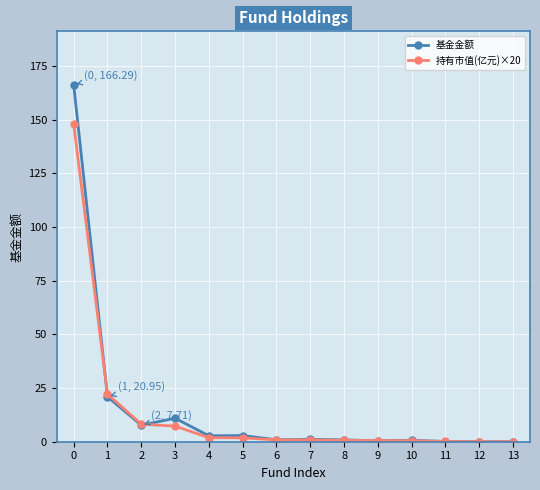

Which series has the widest spread of values?

基金金额